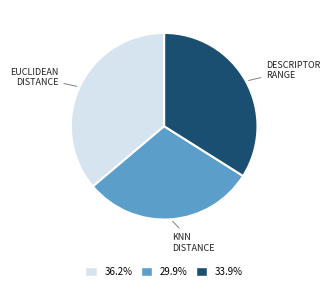

Is there any slice that represents more than half of the pie?

No